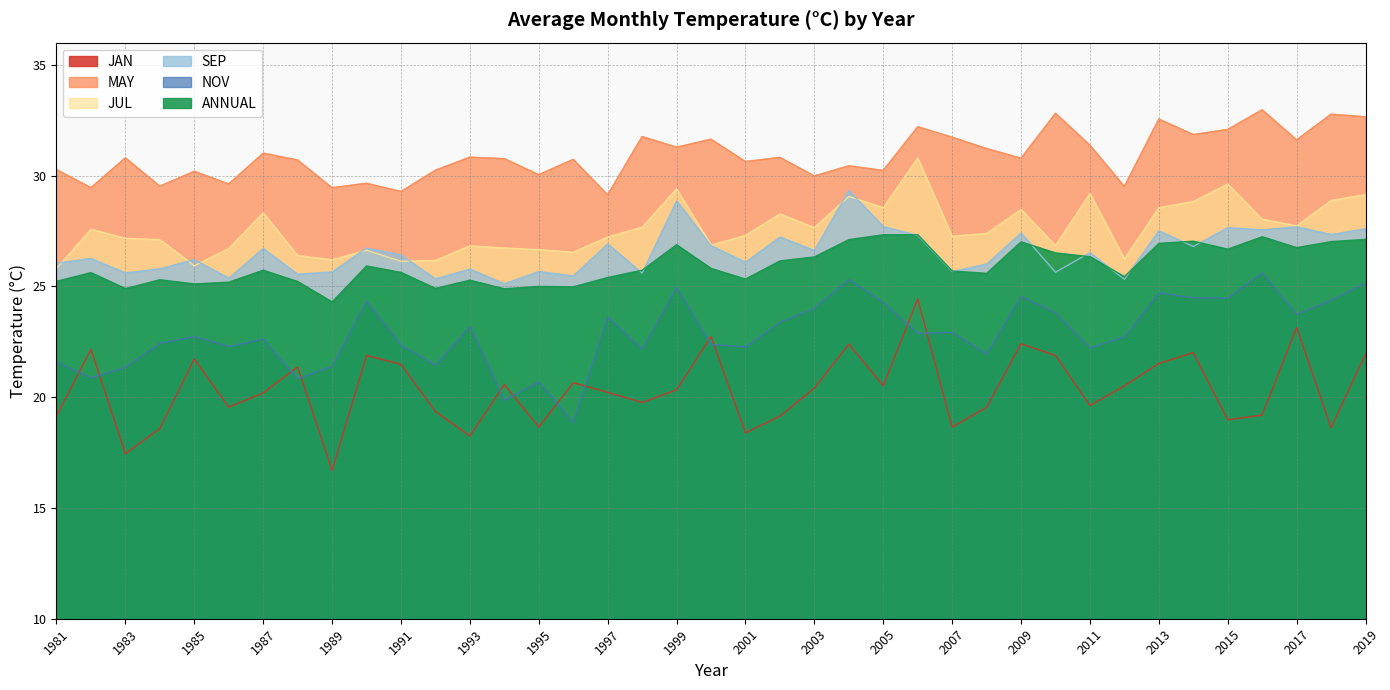

What is the sum of the SEP values at 2000 and 1991?

53.3